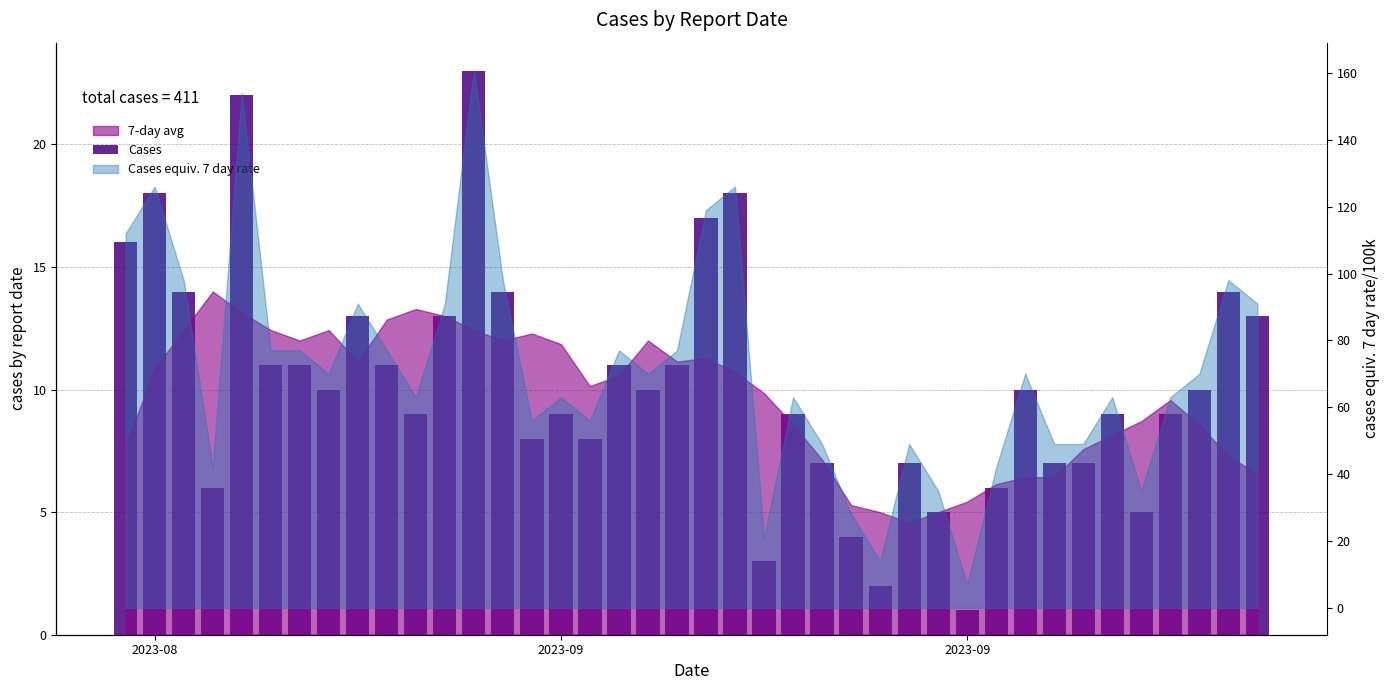

What is the average value?

10